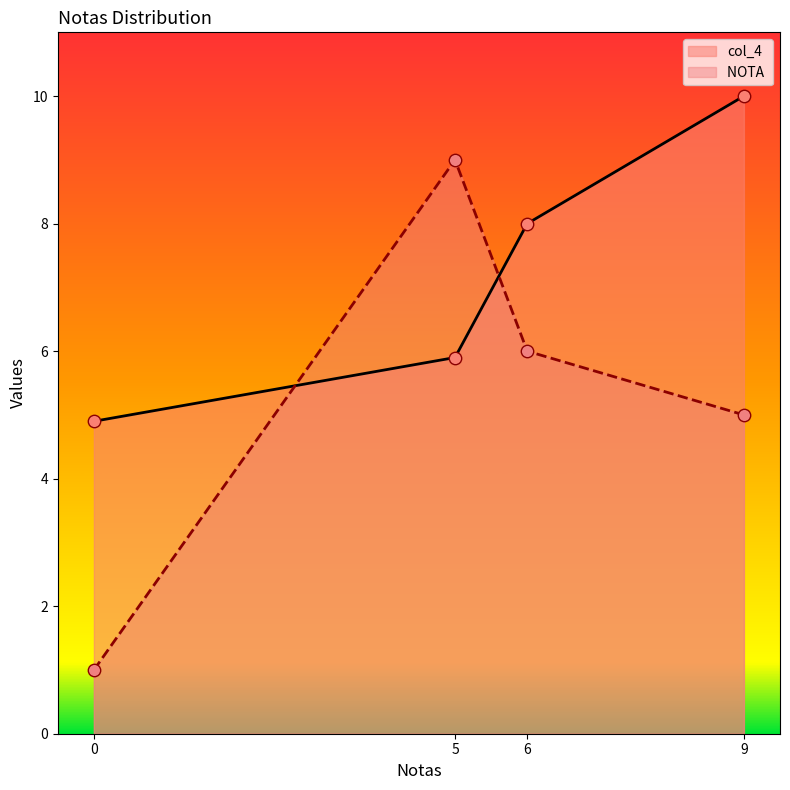

At how many categories does at least one series exceed 4?

4